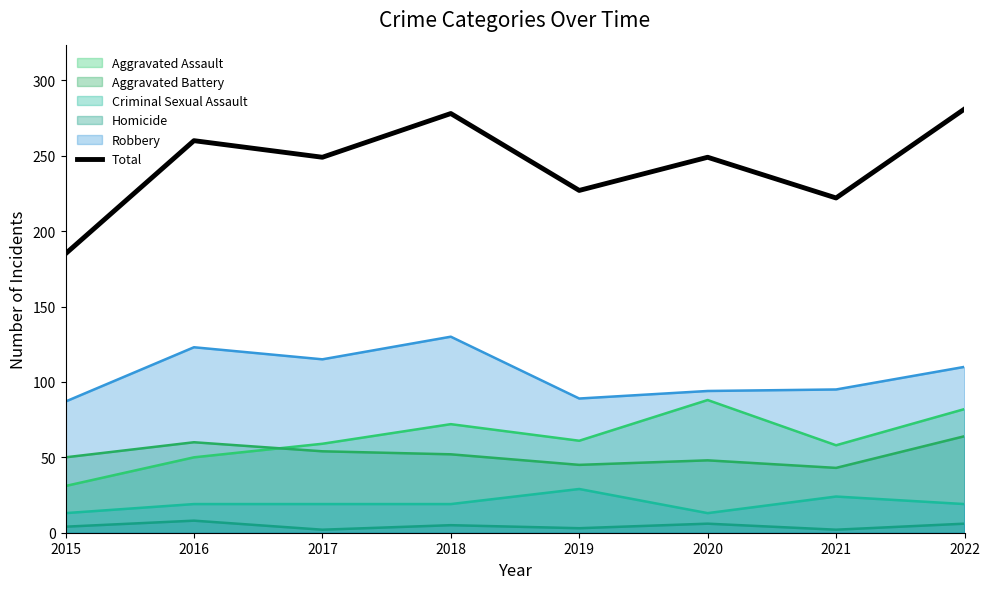

Reading left to right, list all the values displayed in this chart.

2015=185	2016=260	2017=249	2018=278	2019=227	2020=249	2021=222	2022=281